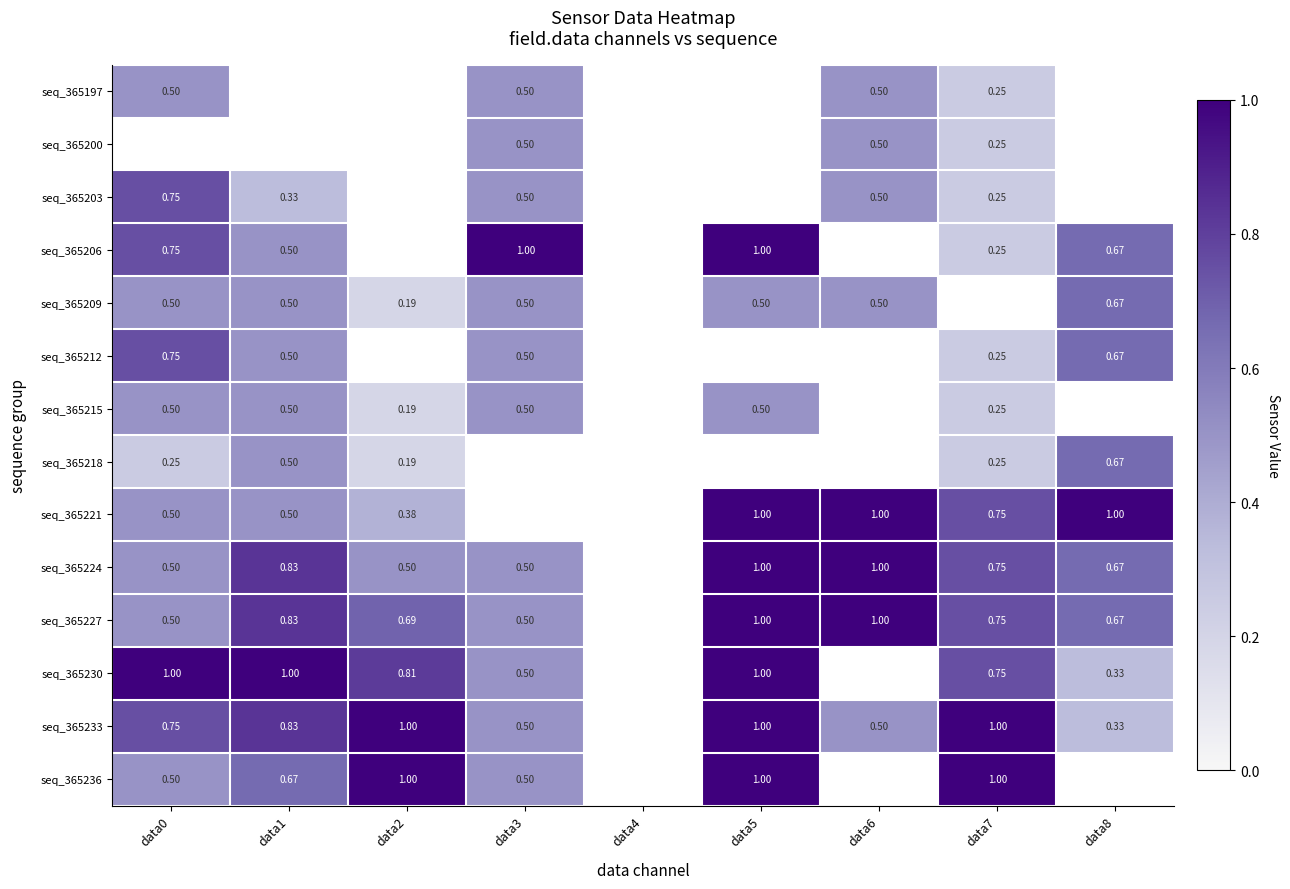

At data1, list the series in order from largest to smallest.

seq_365230, seq_365224, seq_365227, seq_365233, seq_365236, seq_365206, seq_365209, seq_365212, seq_365215, seq_365218, seq_365221, seq_365203, seq_365197, seq_365200